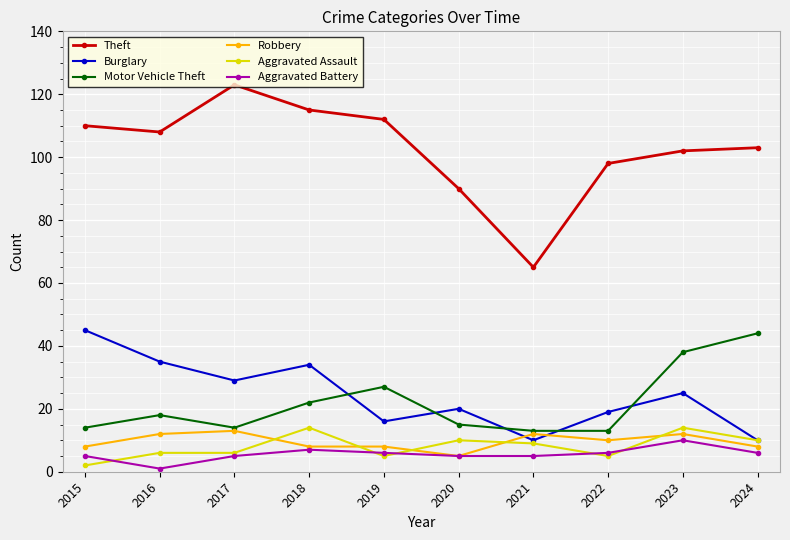

What is the difference between the highest and lowest values at 2024?

97